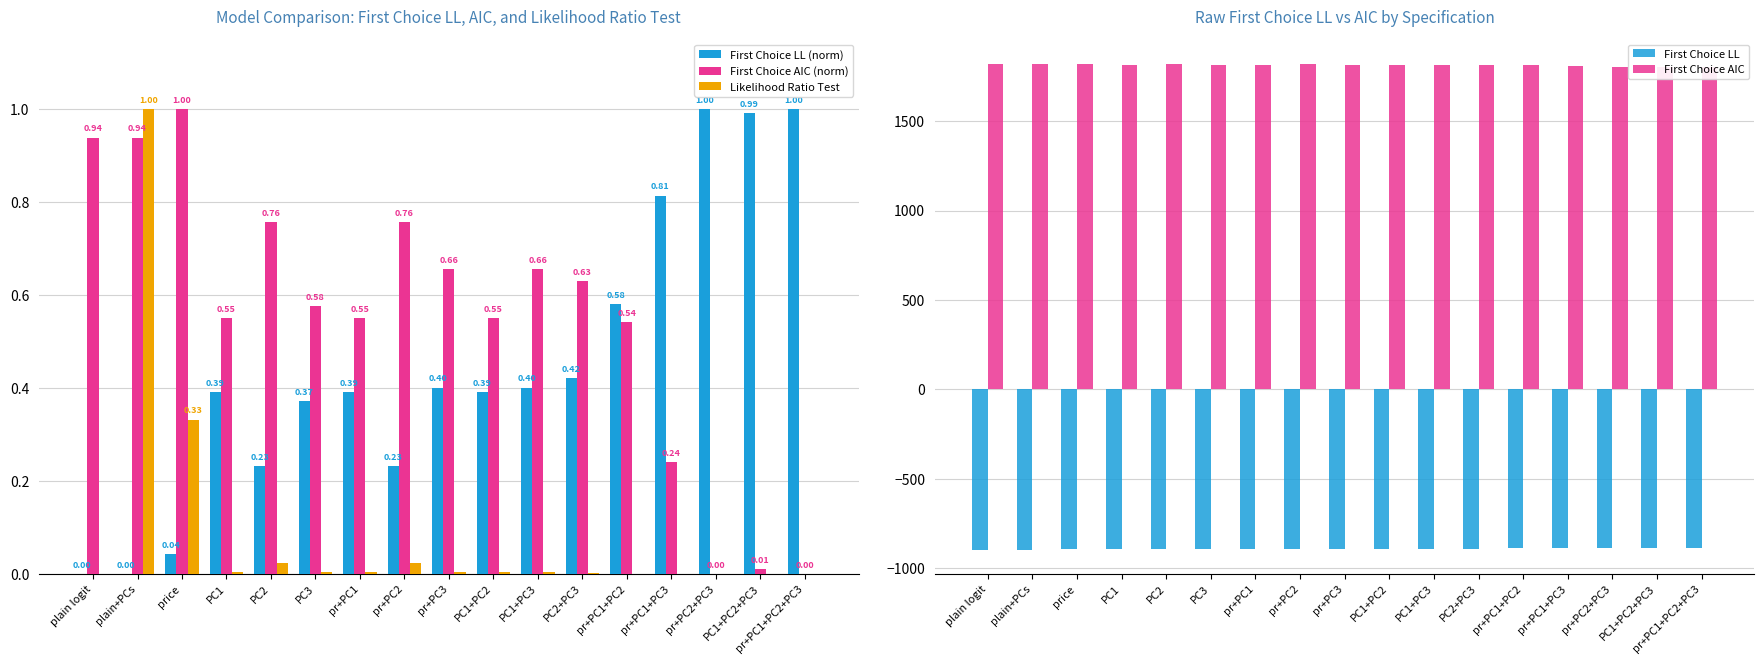

The First Choice LL (norm) series shows -0.6 at plain logit. True or false?

False